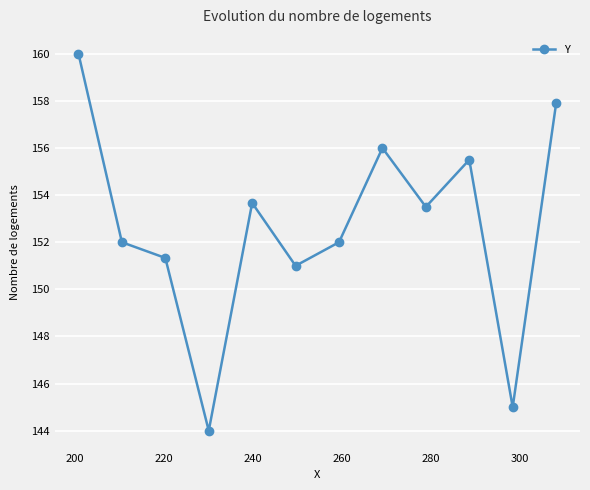

Reading right to left, list all the values displayed in this chart.

157.9	145.0	155.5	153.5	156.0	152.0	151.0	153.7	144.0	151.3	152.0	160.0